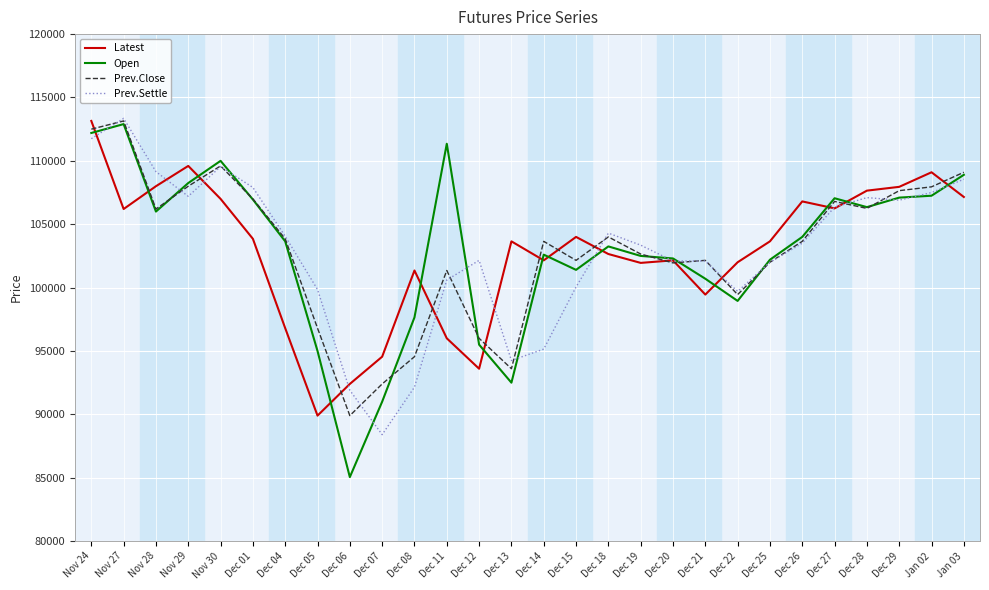

At Dec 08, list the series in order from largest to smallest.

Latest, Open, Prev.Close, Prev.Settle